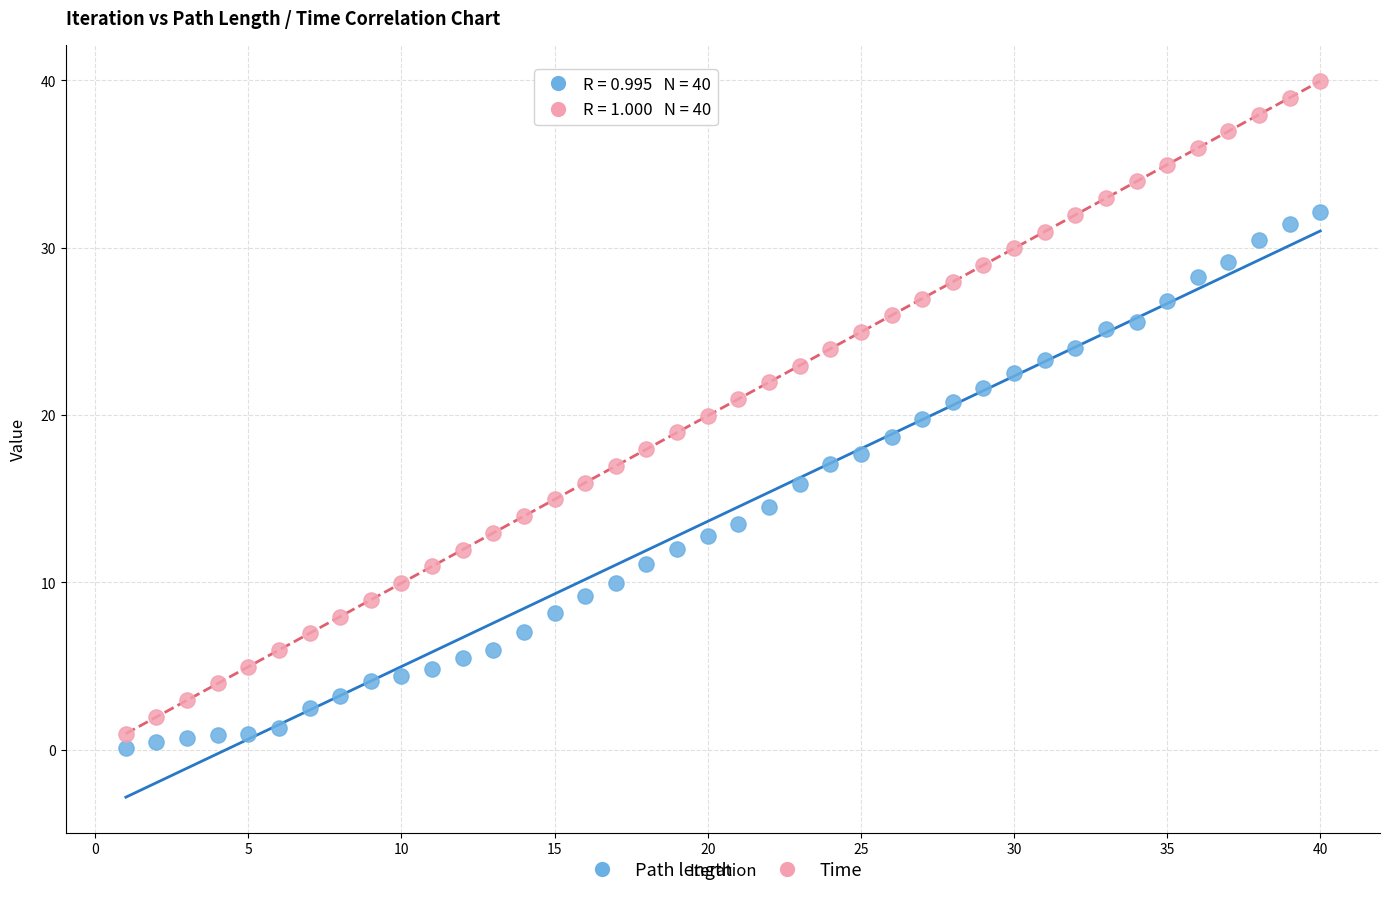

What are all the series names shown in the legend?

Path length, Time